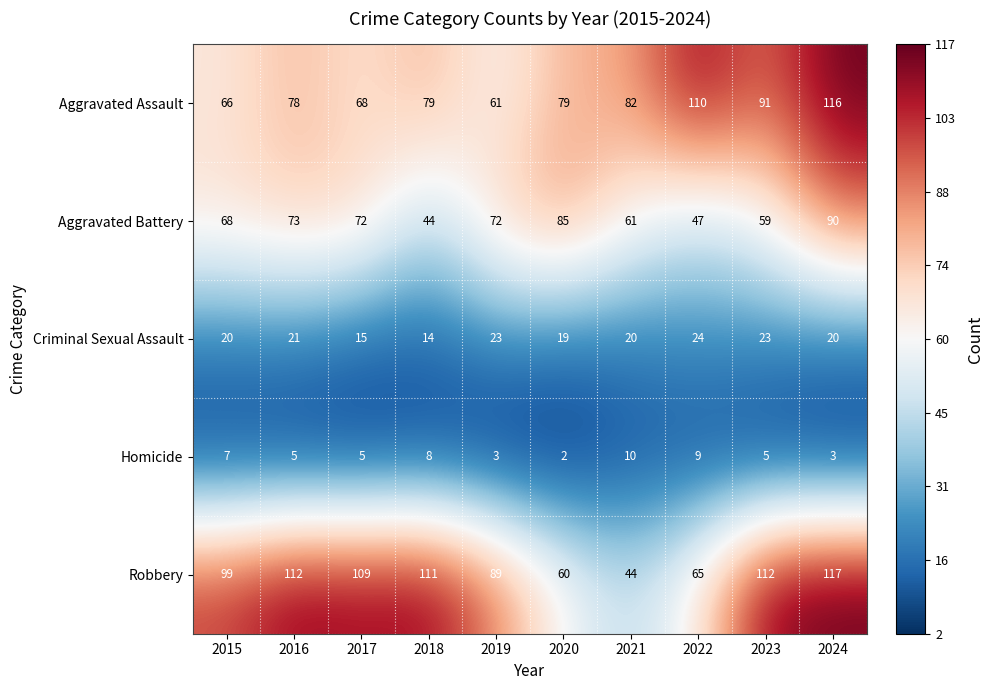

The Aggravated Battery series shows 131 at 2016. True or false?

False